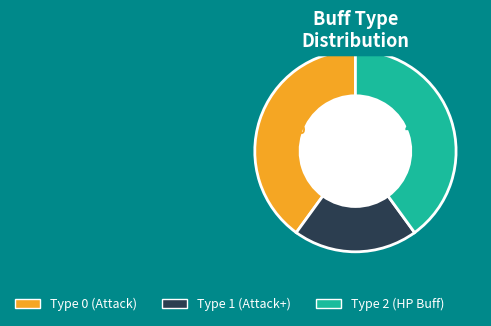

Is there a majority slice in this chart?

No